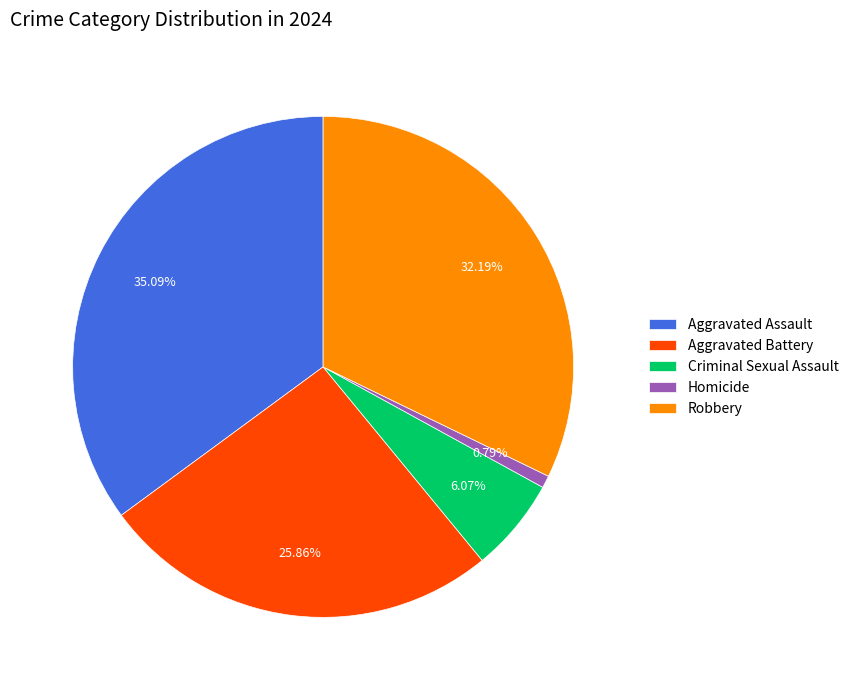

How many segments does this pie chart have?

5